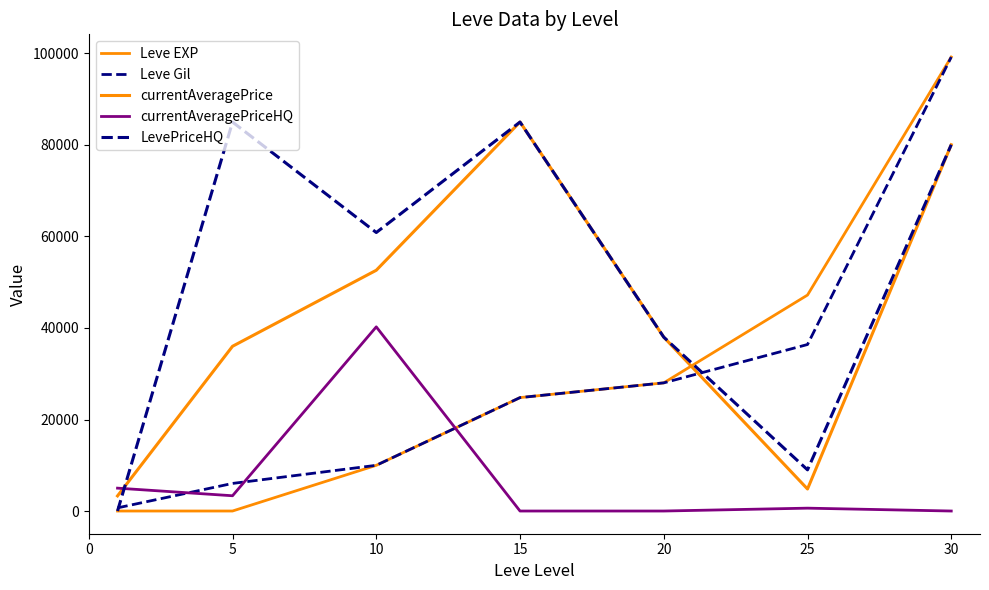

True or false: Leve Gil and Leve EXP cross at least once.

False